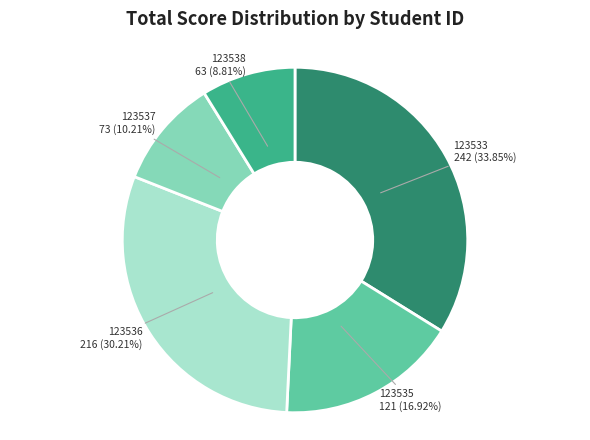

What percentage do 123535 and 123537 together represent?

27.1%